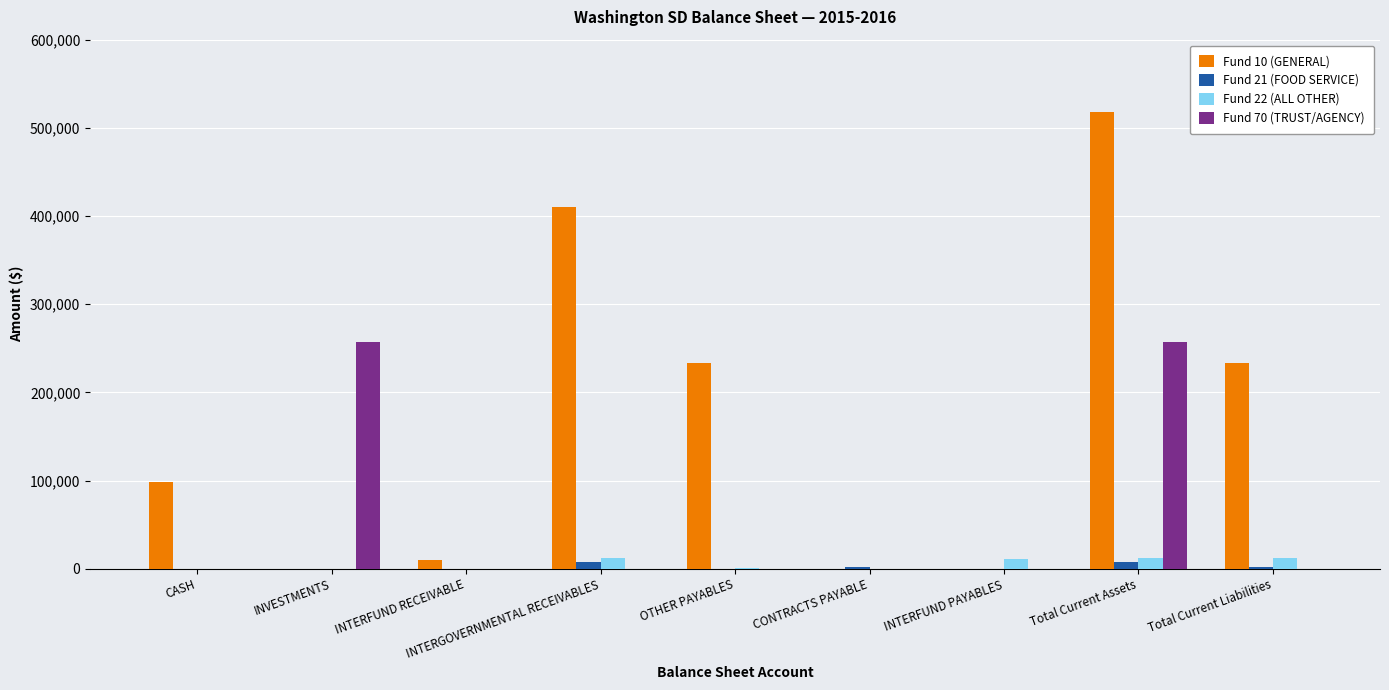

At which category is the sum across all series the highest?

Total Current Assets